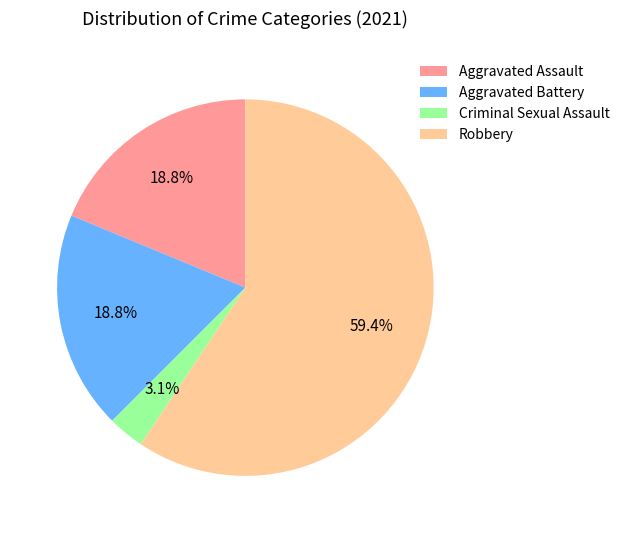

Is there any slice that represents more than half of the pie?

Yes